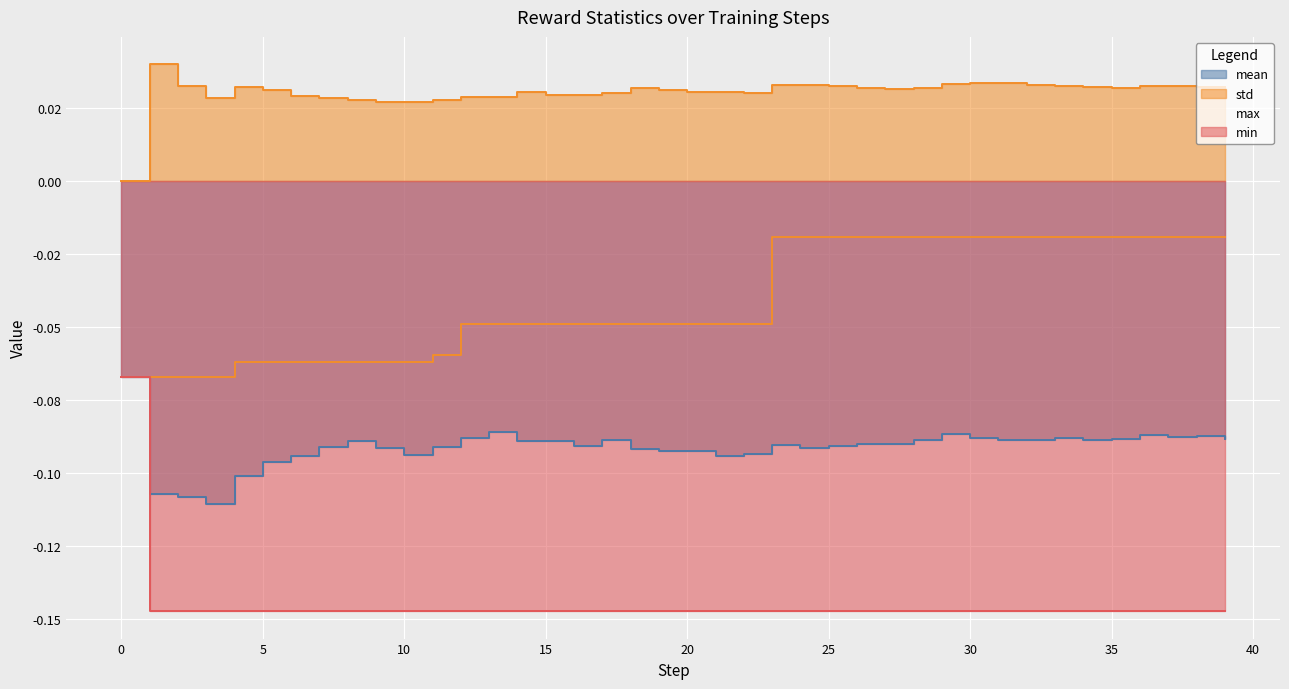

True or false: min has a value of -0.1 at 36.

True